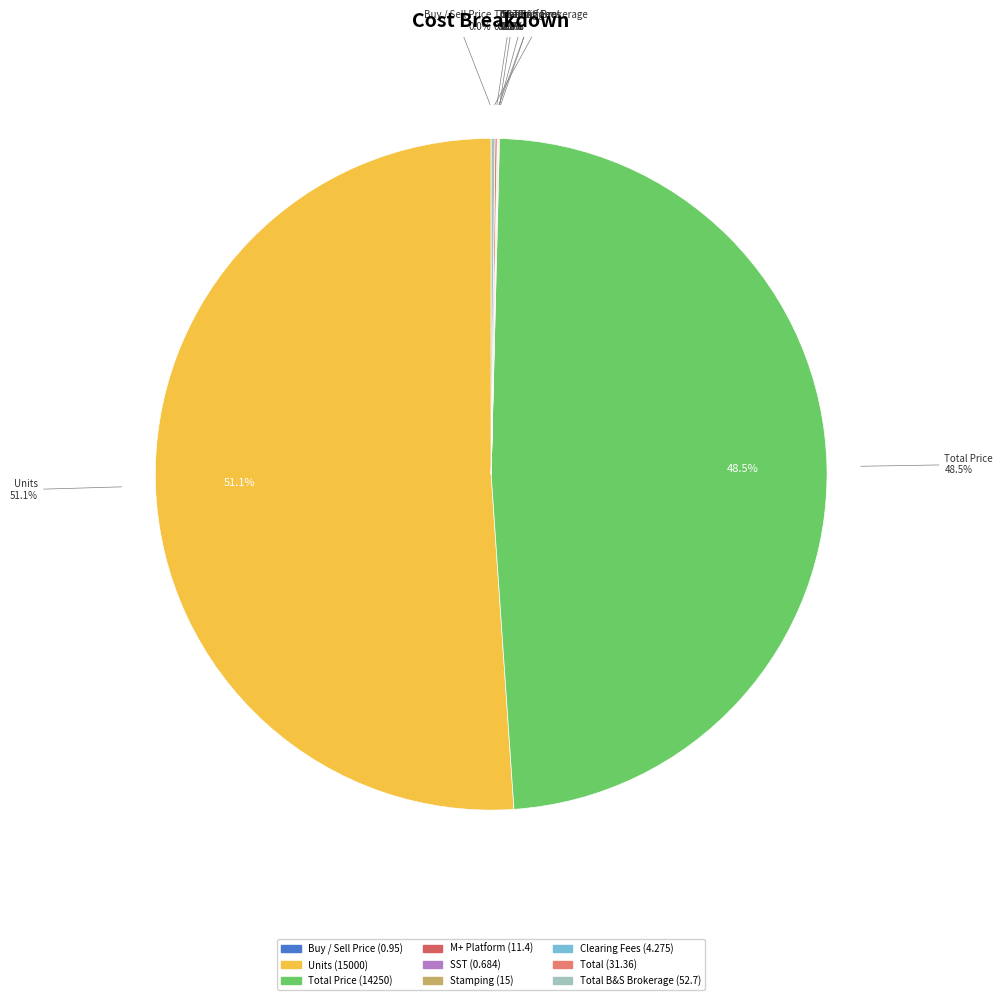

What percentage do Stamping and M+ Platform together represent?

0.1%